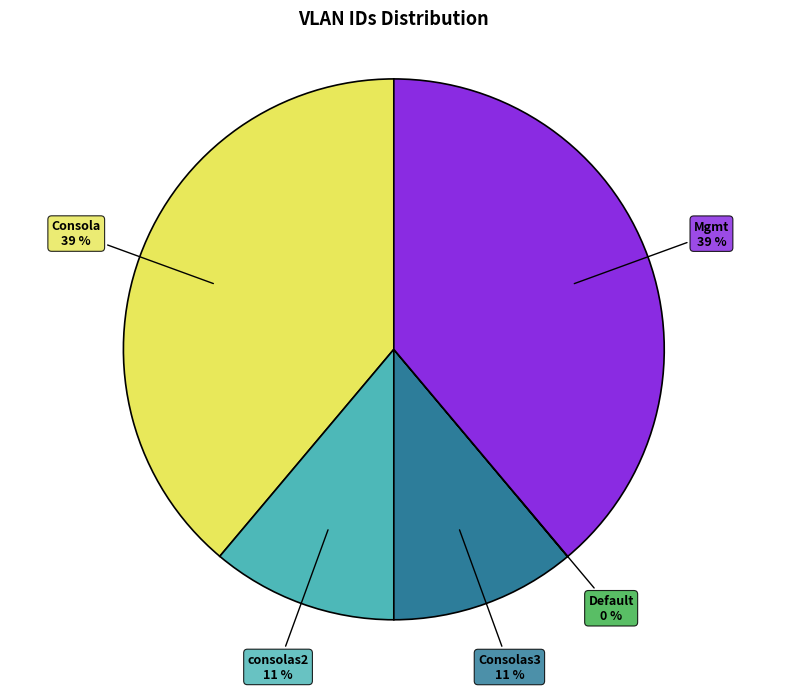

To the nearest percent, what is the difference between the largest and smallest slice percentages?

39%